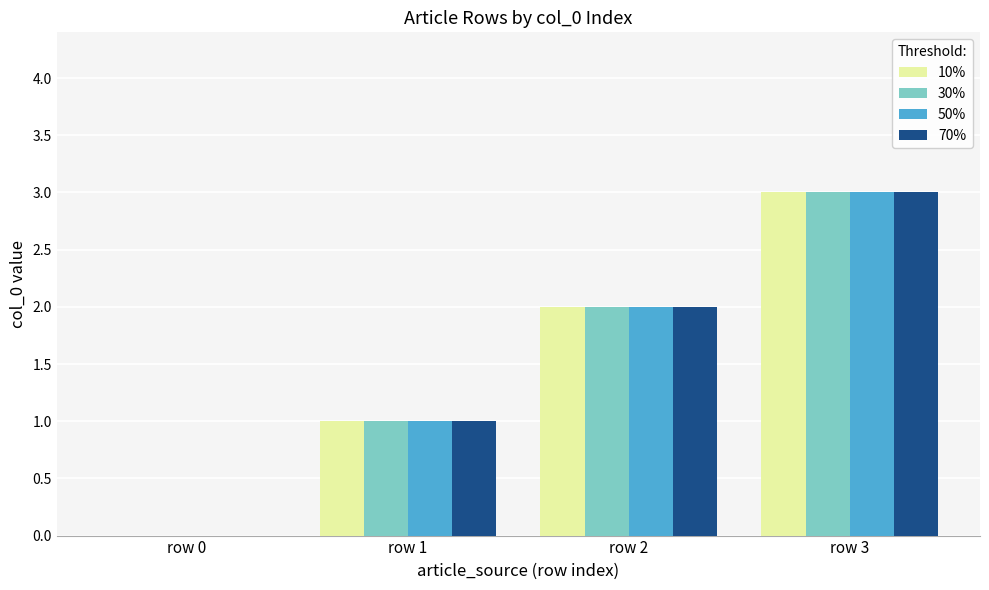

What are all the series names shown in the legend?

10%, 30%, 50%, 70%